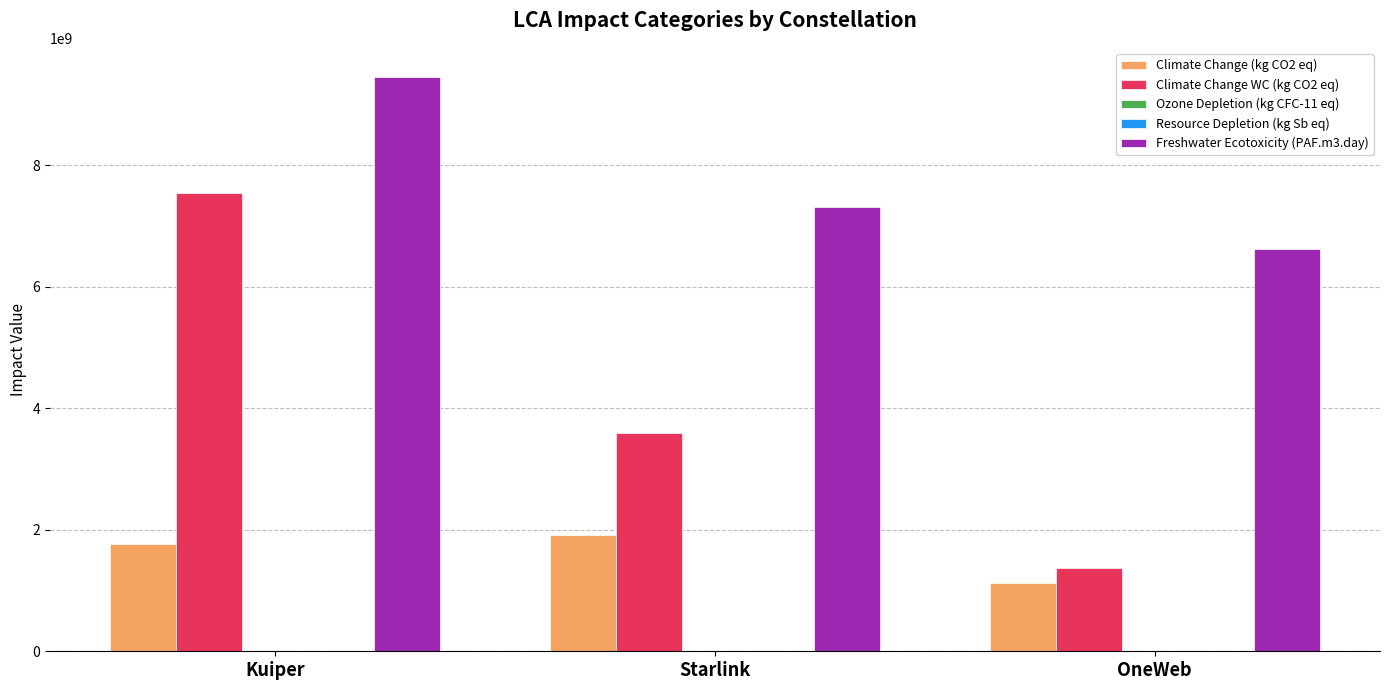

Is the value of Freshwater Ecotoxicity (PAF.m3.day) at Kuiper greater than the value of Climate Change (kg CO2 eq) at Starlink?

Yes